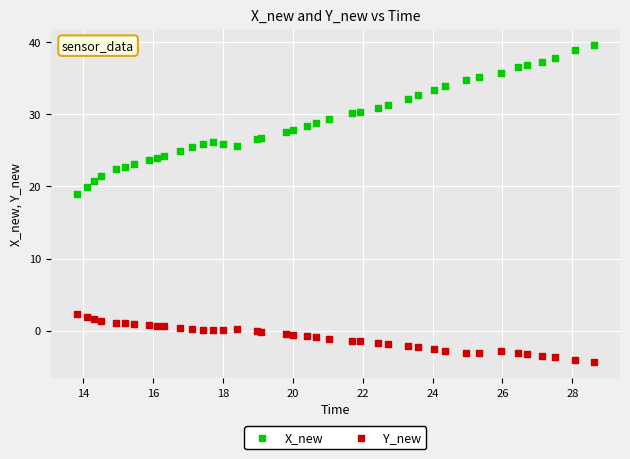

Across all series, what Y value is closest to 17?

19.0